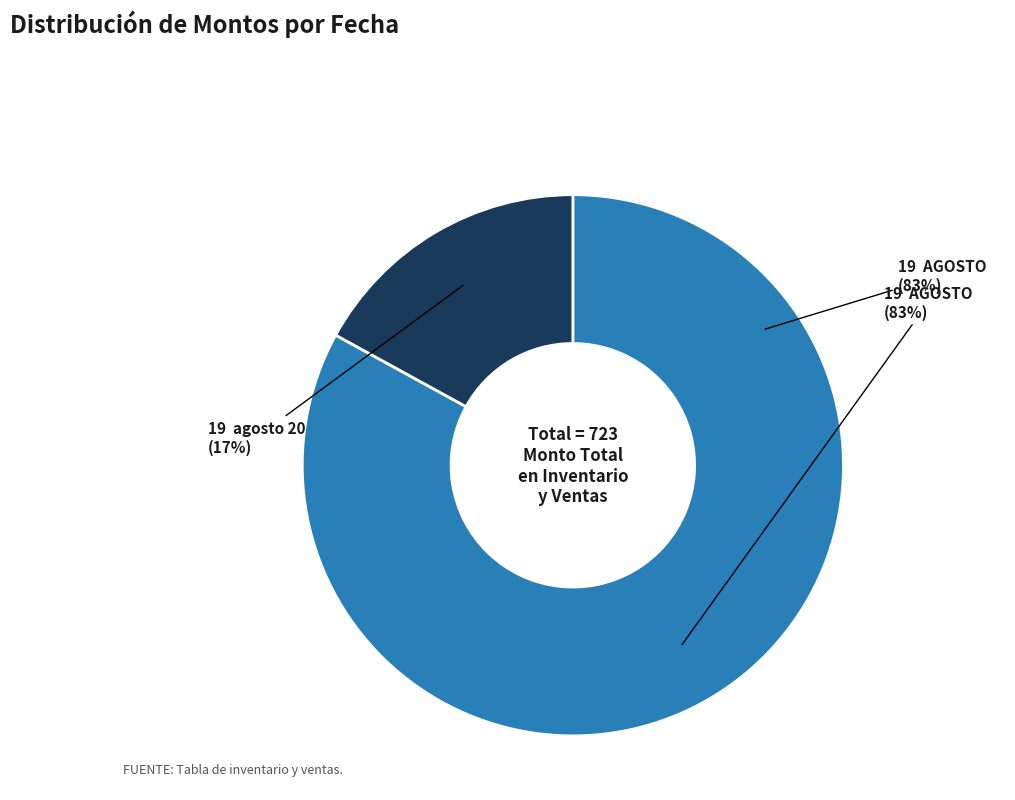

To the nearest percent, what is the average slice percentage?

50%